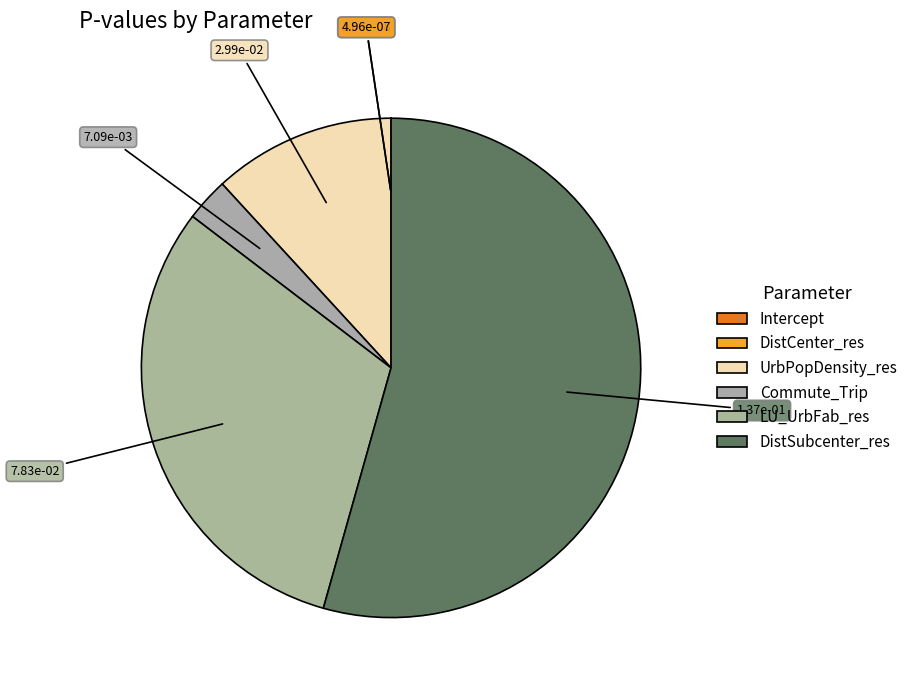

To the nearest percent, what is the difference between the largest and smallest slice percentages?

54%